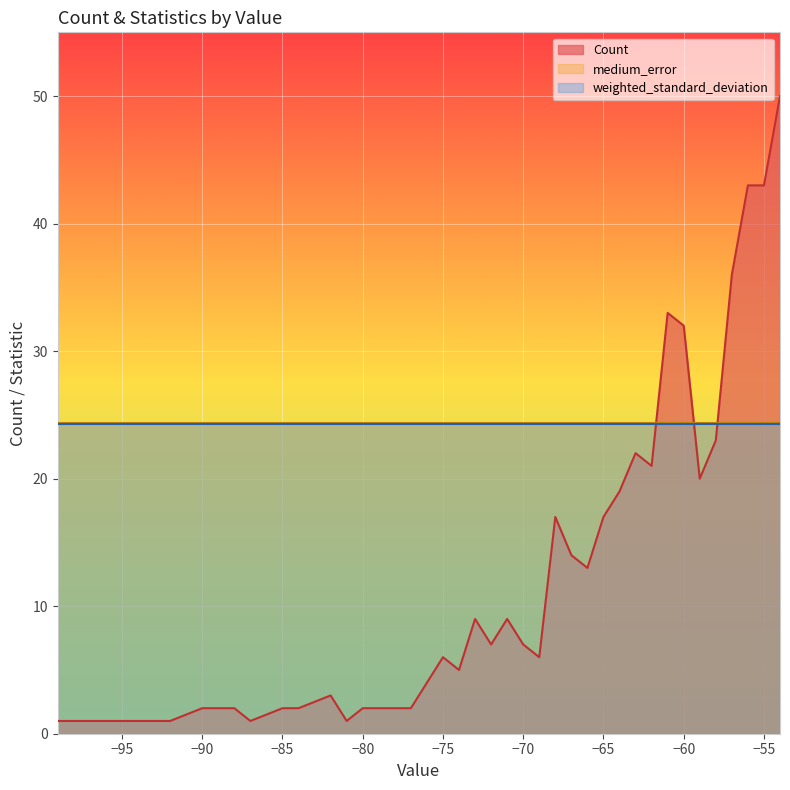

Reading right to left, list all the values displayed in this chart.

Count: 40=50.0	39=43.0	38=43.0	37=36.0	36=23.0	35=20.0	34=32.0	33=33.0	32=21.0	31=22.0	30=19.0	29=17.0	28=13.0	27=14.0	26=17.0	25=6.0	24=7.0	23=9.0	22=7.0	21=9.0	20=5.0	19=6.0	18=4.0	17=2.0	16=2.0	15=2.0	14=2.0	13=1.0	12=3.0	11=2.0	10=2.0	9=1.0	8=2.0	7=2.0	6=1.0	5=1.0	4=1.0	3=1.0	2=1.0	1=1.0
weighted_standard_deviation: 40=24.3	39=24.3	38=24.3	37=24.3	36=24.3	35=24.3	34=24.3	33=24.3	32=24.3	31=24.3	30=24.3	29=24.3	28=24.3	27=24.3	26=24.3	25=24.3	24=24.3	23=24.3	22=24.3	21=24.3	20=24.3	19=24.3	18=24.3	17=24.3	16=24.3	15=24.3	14=24.3	13=24.3	12=24.3	11=24.3	10=24.3	9=24.3	8=24.3	7=24.3	6=24.3	5=24.3	4=24.3	3=24.3	2=24.3	1=24.3
medium_error: 40=24.4	39=24.4	38=24.4	37=24.4	36=24.4	35=24.4	34=24.4	33=24.4	32=24.4	31=24.4	30=24.4	29=24.4	28=24.4	27=24.4	26=24.4	25=24.4	24=24.4	23=24.4	22=24.4	21=24.4	20=24.4	19=24.4	18=24.4	17=24.4	16=24.4	15=24.4	14=24.4	13=24.4	12=24.4	11=24.4	10=24.4	9=24.4	8=24.4	7=24.4	6=24.4	5=24.4	4=24.4	3=24.4	2=24.4	1=24.4